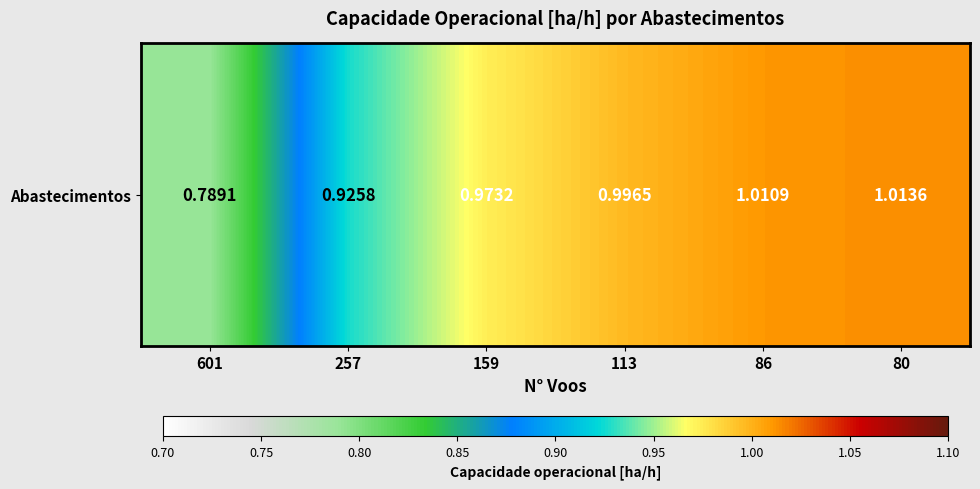

How many series are shown in this chart?

1